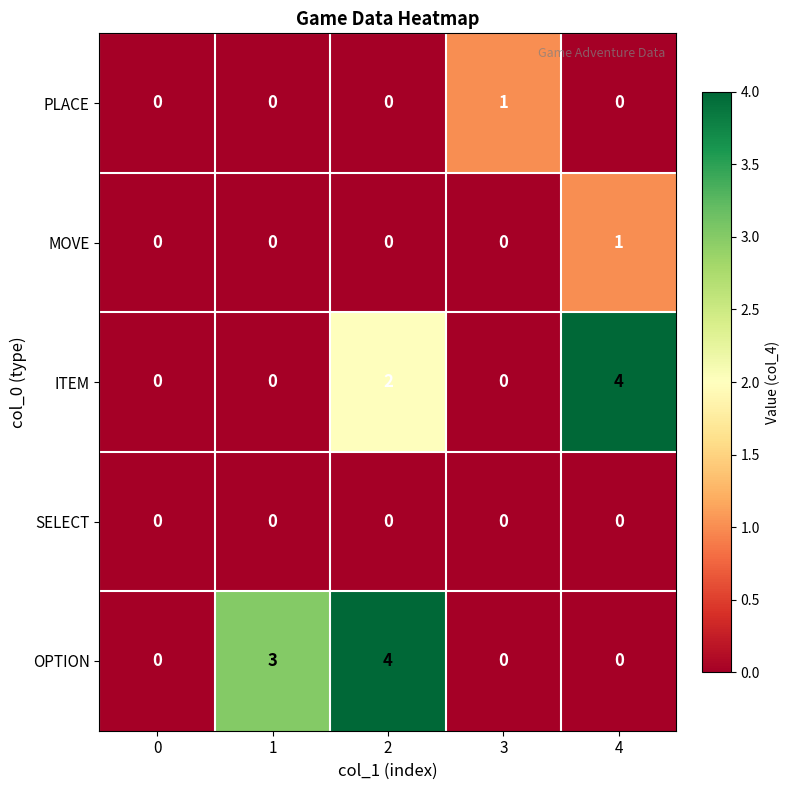

Reading left to right, transcribe all the data shown in this chart.

PLACE: 0	0	0	1	0
MOVE: 0	0	0	0	1
ITEM: 0	0	2	0	4
SELECT: 0	0	0	0	0
OPTION: 0	3	4	0	0